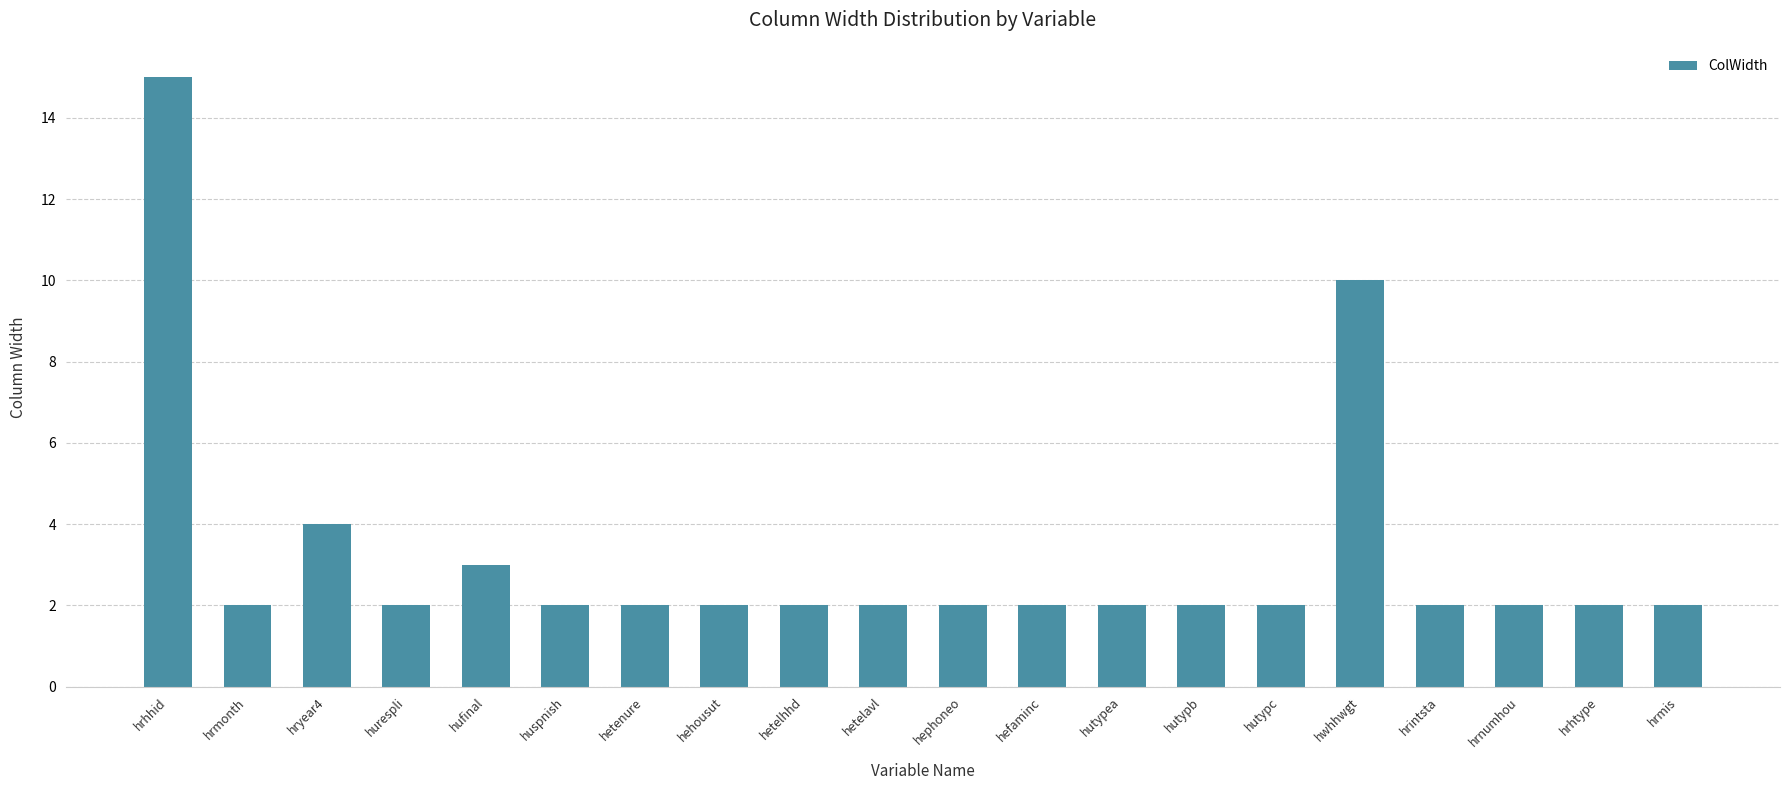

Where is the data nearest to the value 8?

hwhhwgt